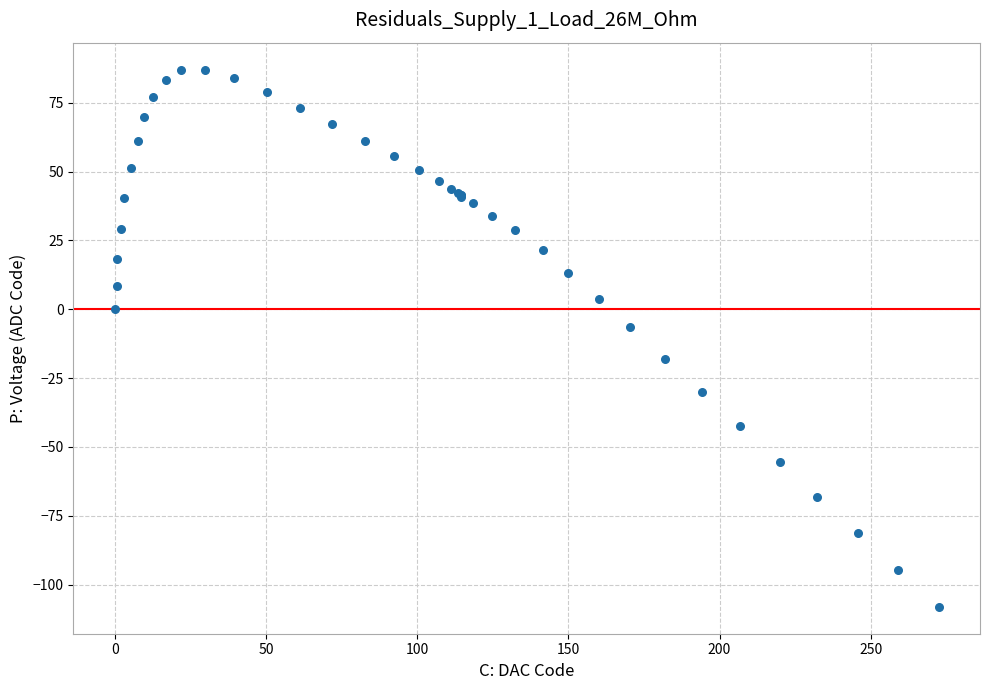

What Y value in the scatter plot is closest to -10?

-6.5